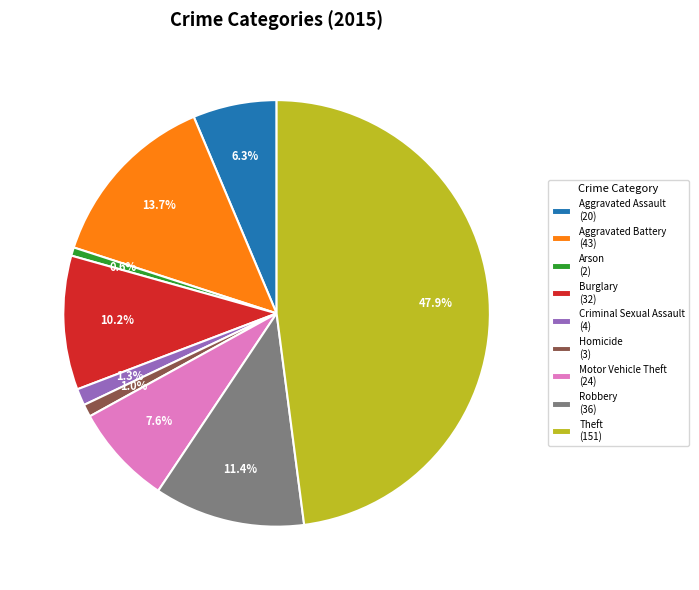

To the nearest percent, what percentage of the pie is Aggravated Assault?

6%